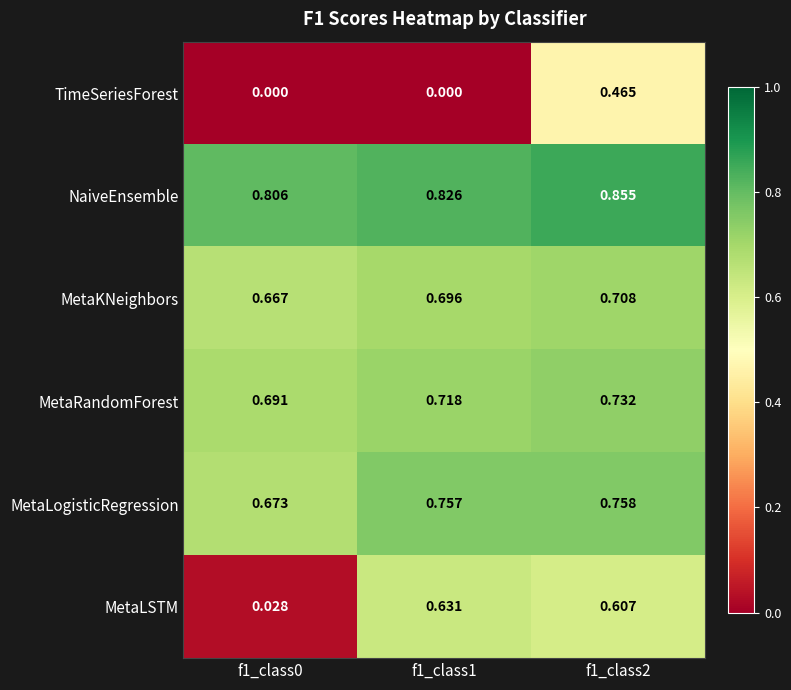

Which series changed the most between f1_class0 and f1_class1?

MetaLSTM